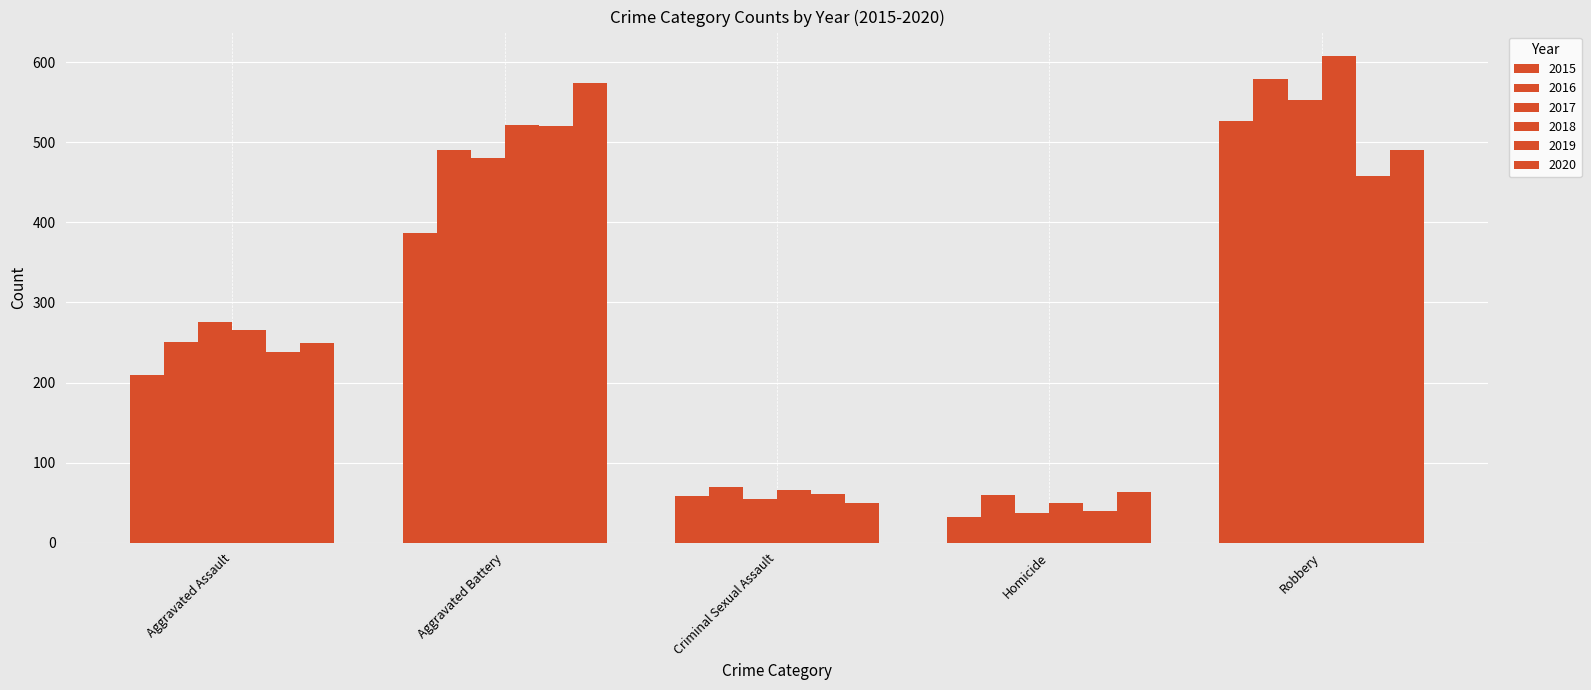

How many distinct data groups are displayed?

6